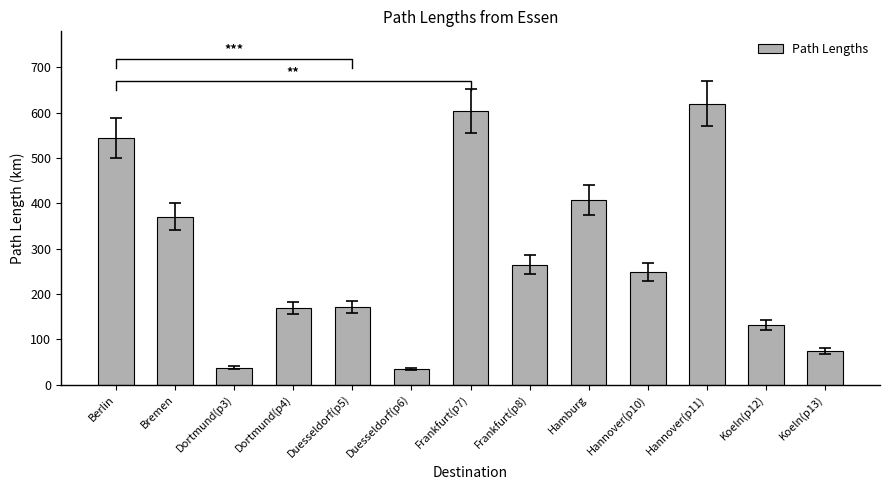

At which label does the data first exceed 248?

Berlin